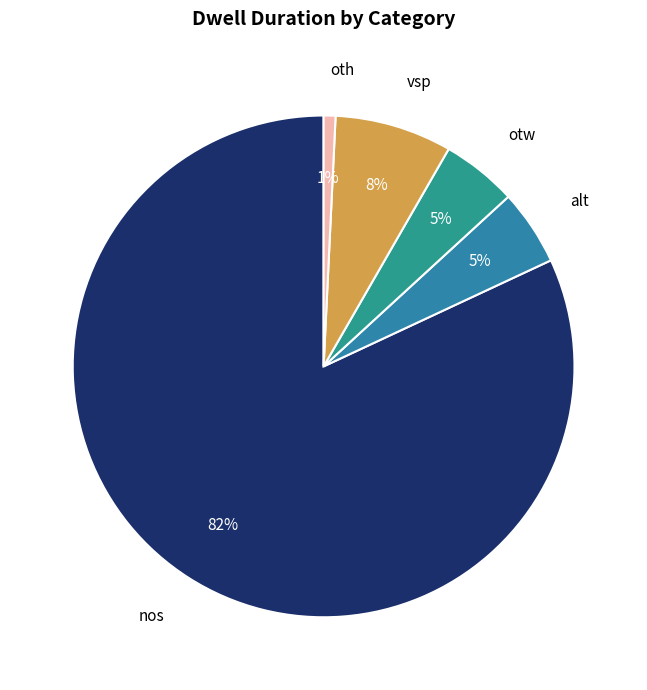

Which slice is the smallest?

oth